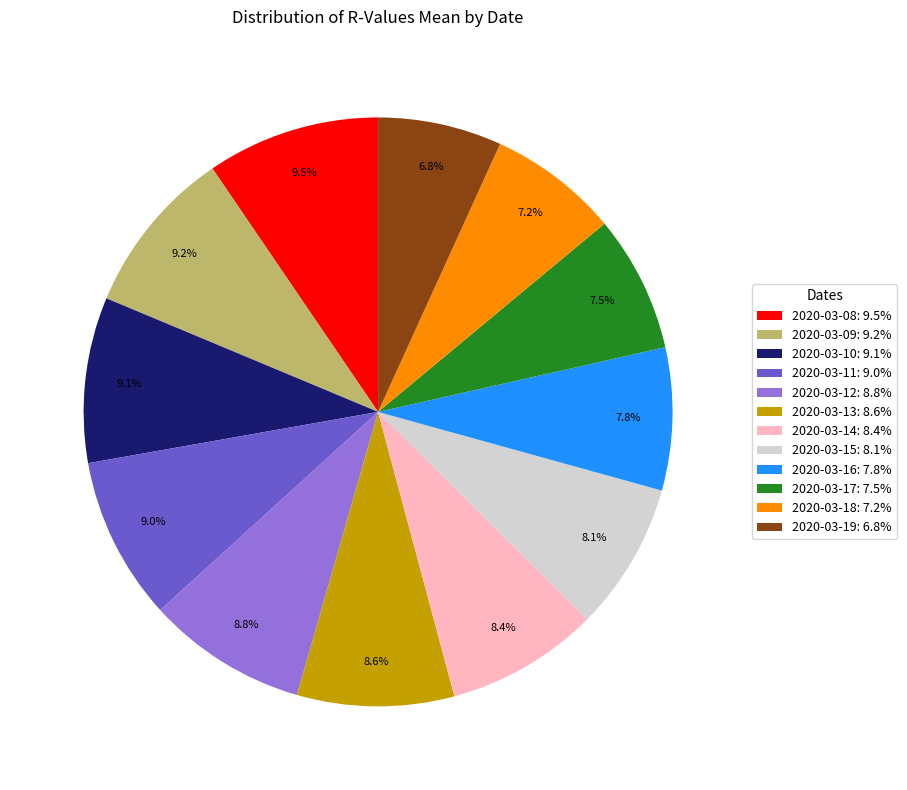

Is it true that 2020-03-08 is 1% of the pie?

False